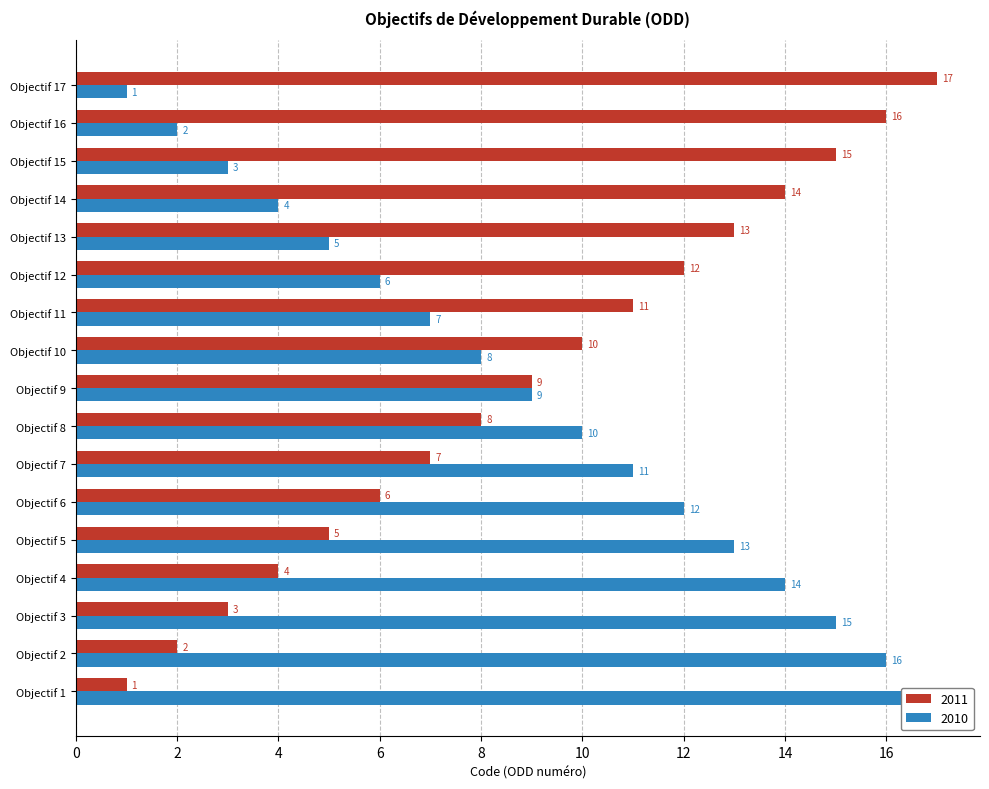

How many data points in 2010 are less than 9?

8